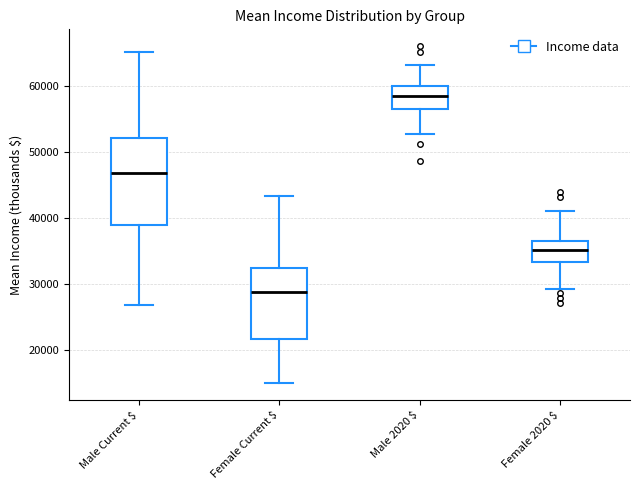

Reading left to right, transcribe this box plot: for each box, give where its median line is, the range the box spans, and where its two whiskers end, as read against the y-axis. The values are not printed on the chart, so give them approximately, as read against the axis.

Male Current $: median 47000, box 39000 to 52000, whiskers 27000 to 65000
Female Current $: median 29000, box 22000 to 32000, whiskers 15000 to 43000
Male 2020 $: median 58000, box 56000 to 60000, whiskers 53000 to 63000
Female 2020 $: median 35000, box 33000 to 36000, whiskers 29000 to 41000